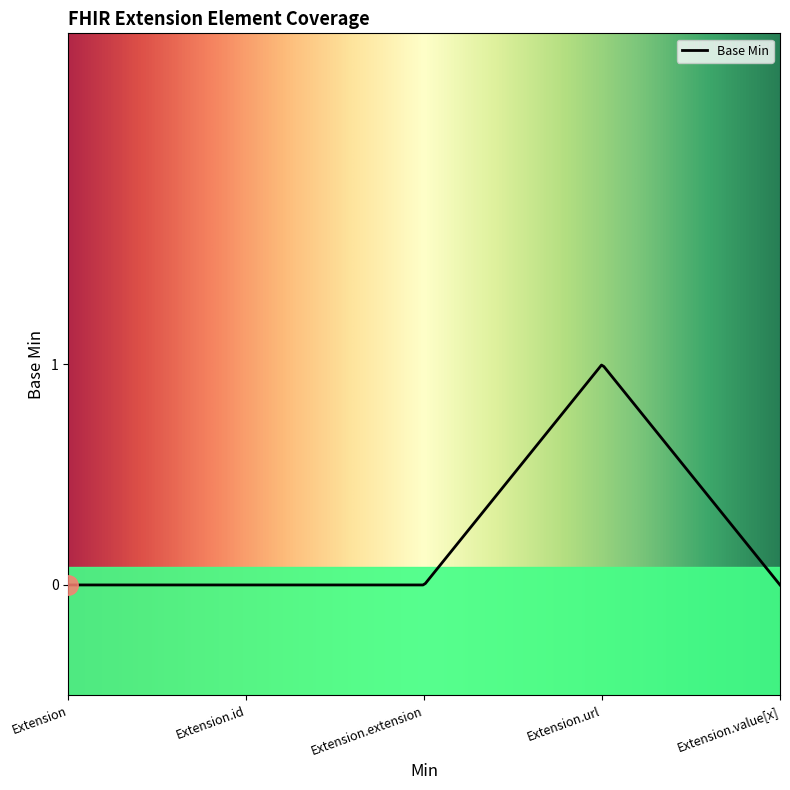

What is the sum of all values?

1